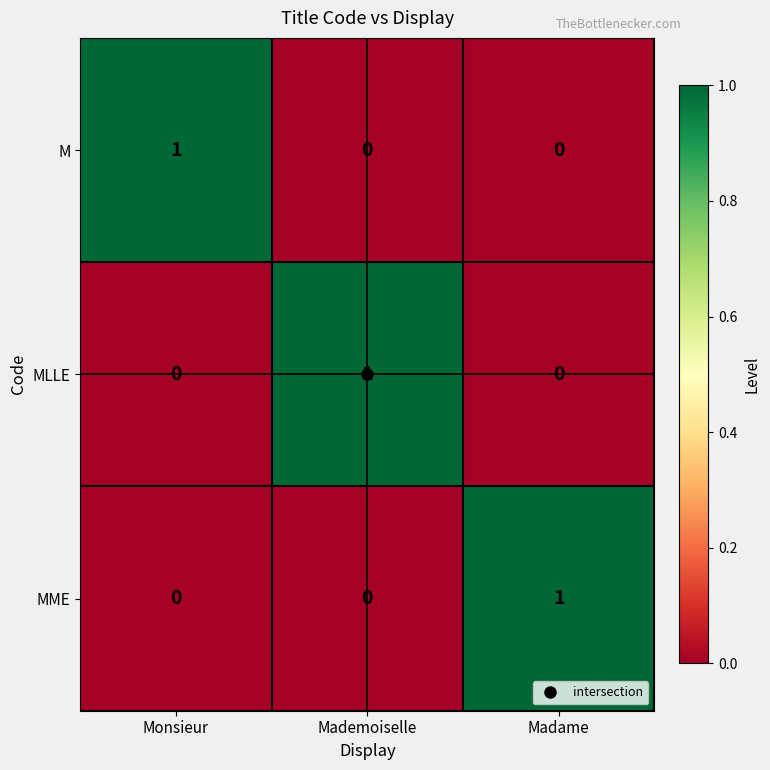

How many M values are between 0 and 1?

3